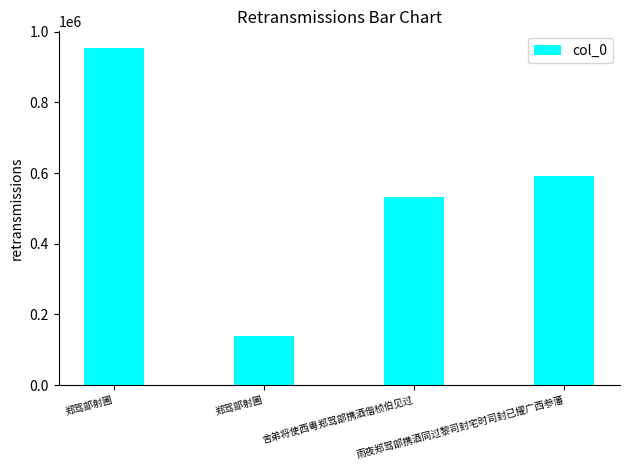

What is the smallest value displayed?

138088